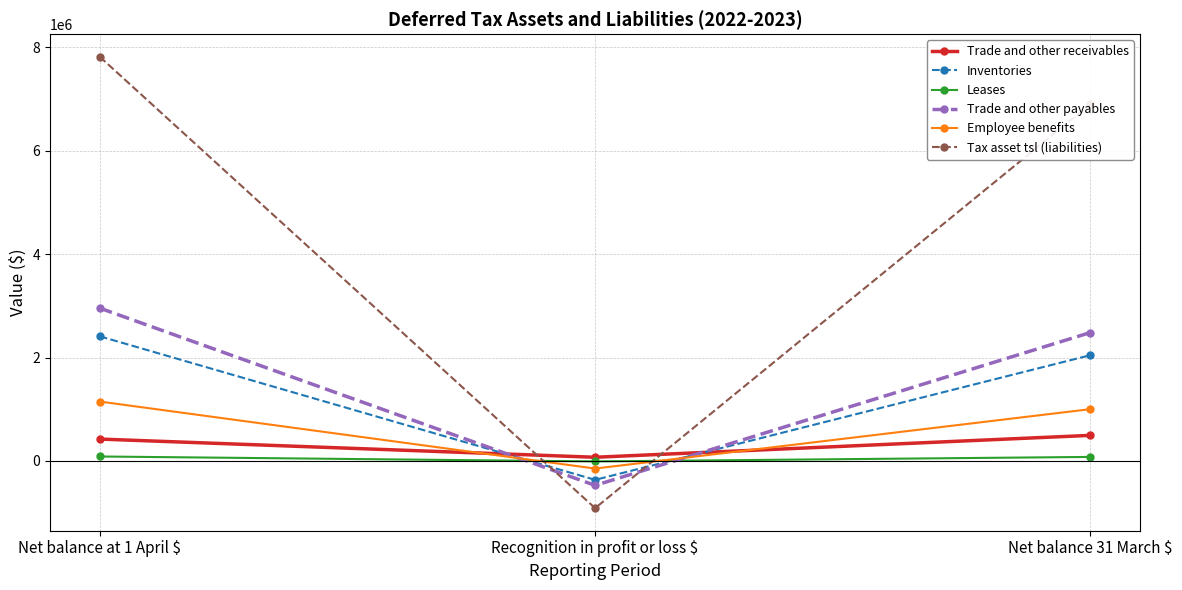

Which category has the lowest value across all series?

Recognition in profit or loss $